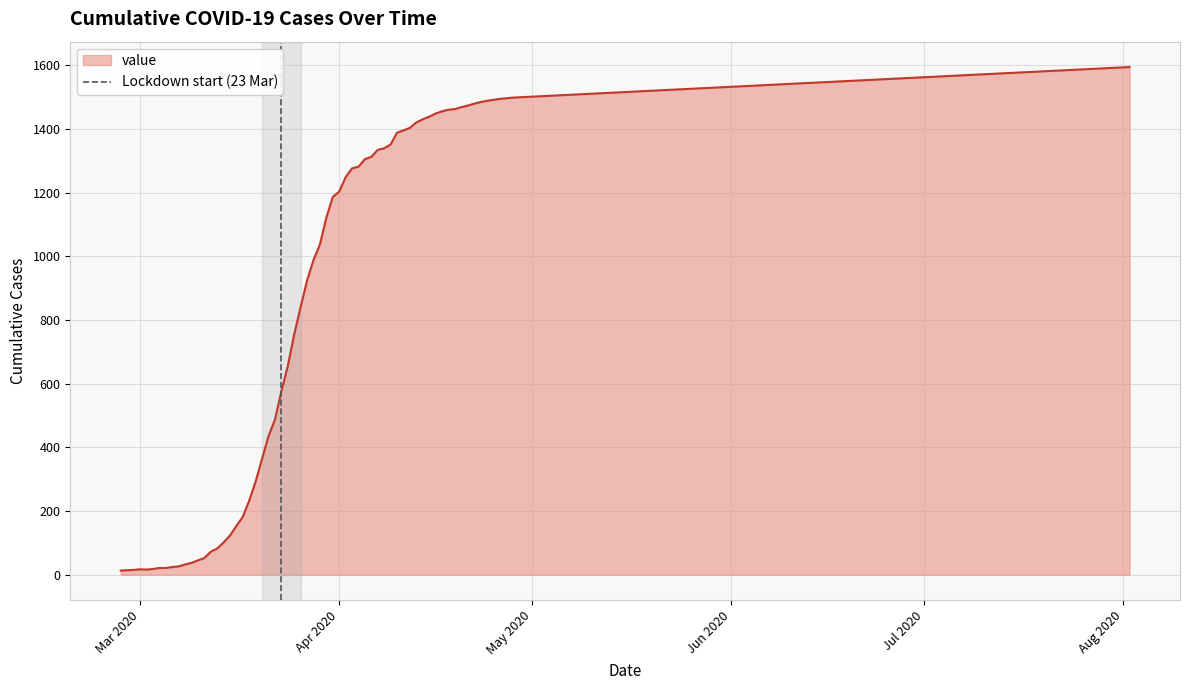

True or false: the data shows -1 at Mar 2020.

False